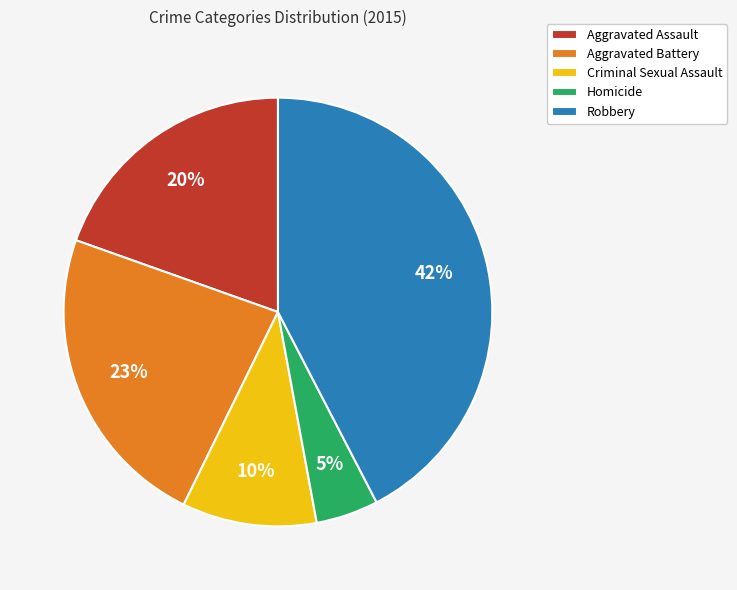

What is the ratio of the value at Robbery to the value at Criminal Sexual Assault?

4.2